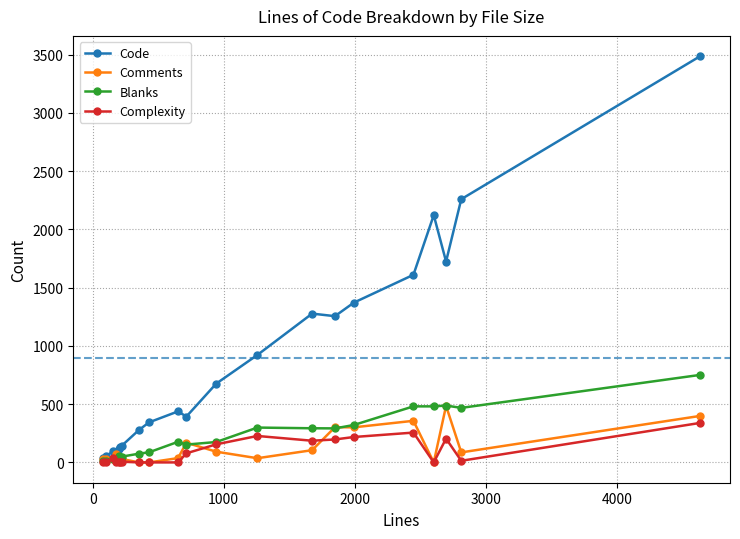

Which series has the largest range (max minus min)?

Code